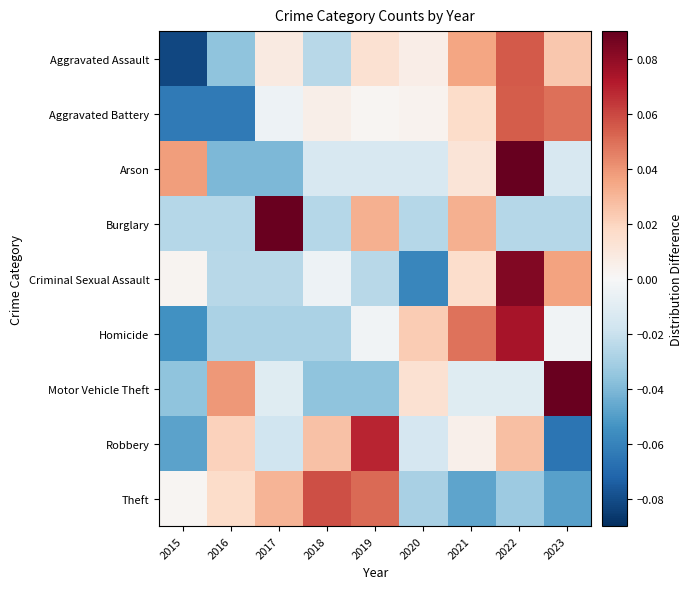

Rank the series by their maximum value, from lowest to highest.

Aggravated Battery, Aggravated Assault, Theft, Robbery, Homicide, Criminal Sexual Assault, Motor Vehicle Theft, Burglary, Arson